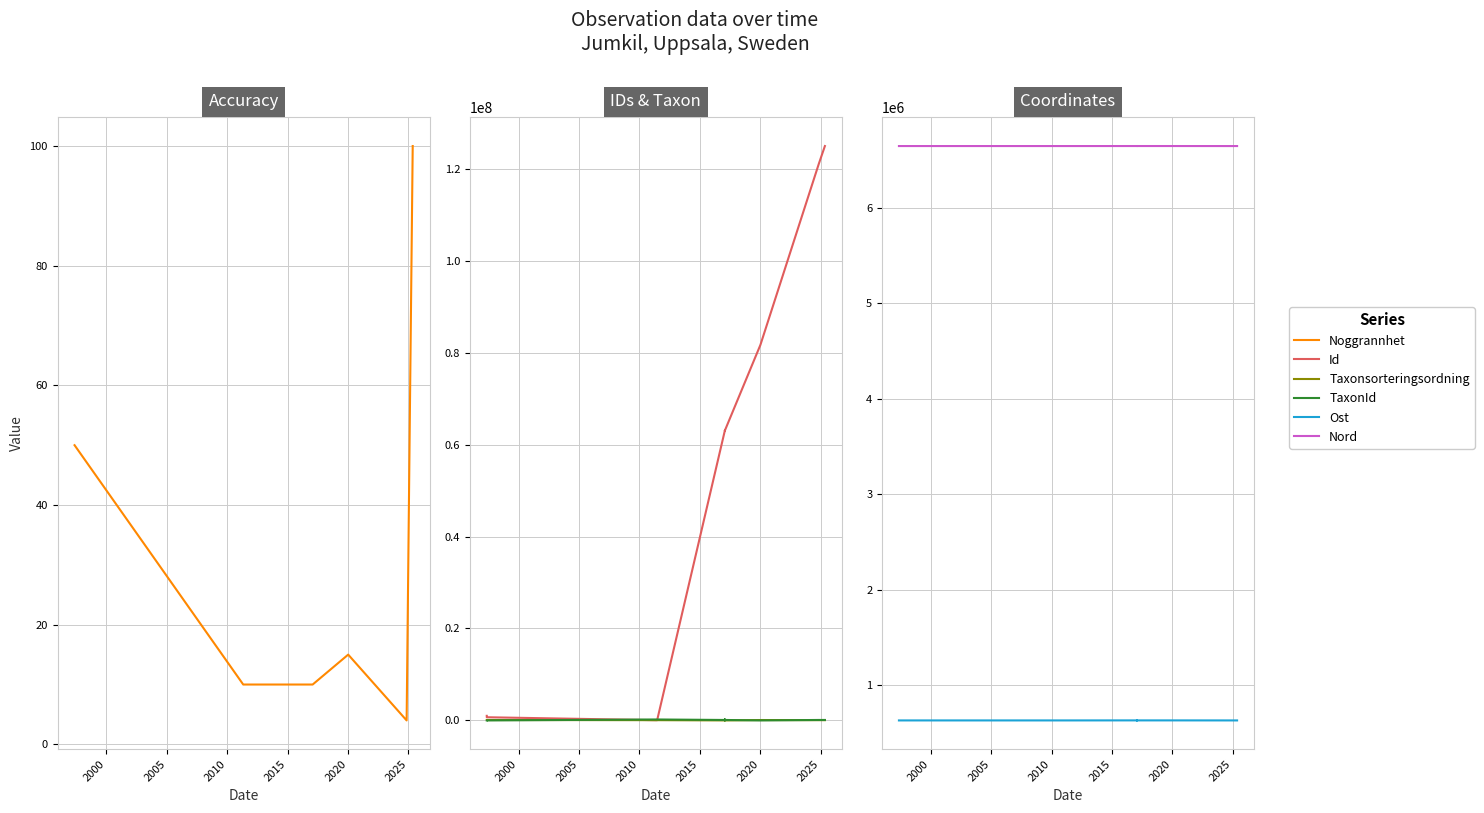

How many data points does each series have?

12